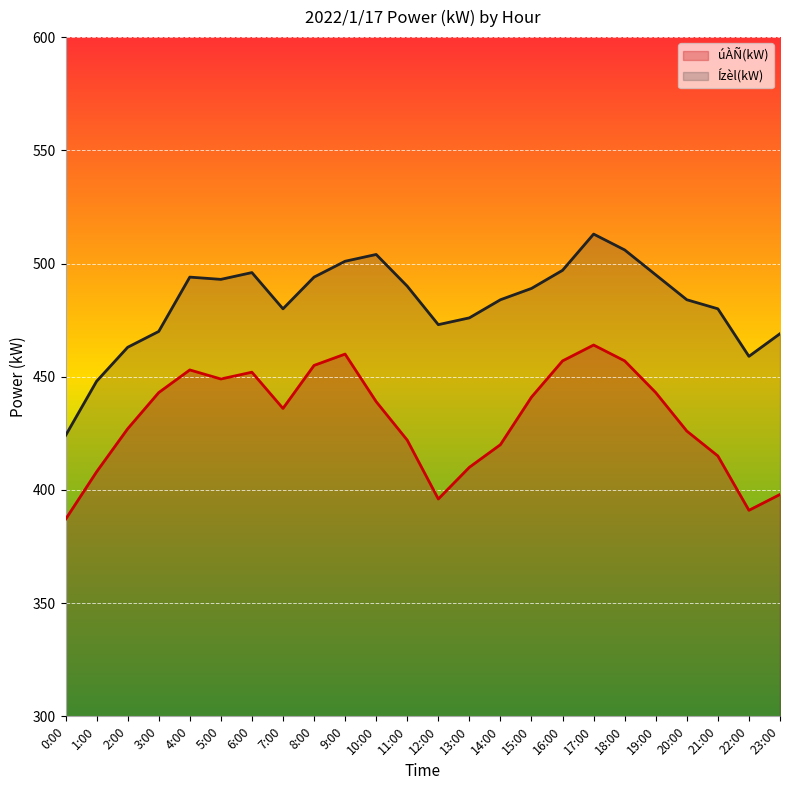

Is the value of úÀÑ(kW) at 0:00 greater than the value of Ízèl(kW) at 16:00?

No